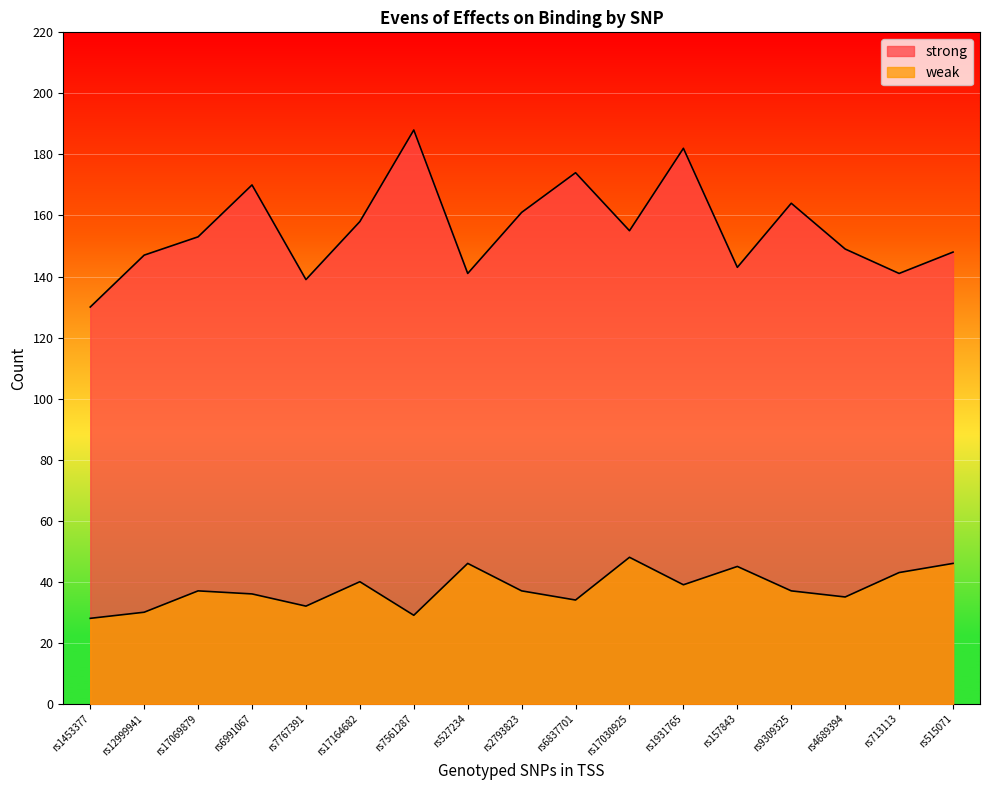

Reading left to right, extract all data points from this chart.

strong: rs1453377=130	rs12999941=147	rs17069879=153	rs6991067=170	rs7767391=139	rs17164682=158	rs7561287=188	rs527234=141	rs2793823=161	rs6837701=174	rs17030925=155	rs1931765=182	rs157843=143	rs9309325=164	rs4689394=149	rs713113=141	rs515071=148
weak: rs1453377=28	rs12999941=30	rs17069879=37	rs6991067=36	rs7767391=32	rs17164682=40	rs7561287=29	rs527234=46	rs2793823=37	rs6837701=34	rs17030925=48	rs1931765=39	rs157843=45	rs9309325=37	rs4689394=35	rs713113=43	rs515071=46